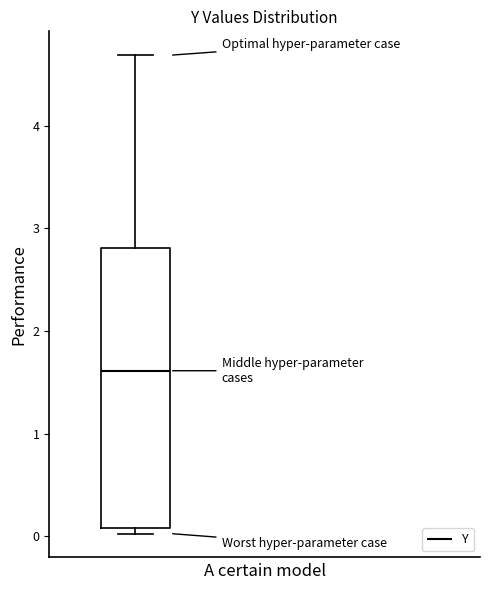

Read this box plot against the y-axis: the position of the median line, the range covered by the box, and the ends of both whiskers. The values are not printed on the chart, so give them approximately, as read against the axis.

median 1.6, box 0.1 to 2.8, whiskers 0.0 to 4.7